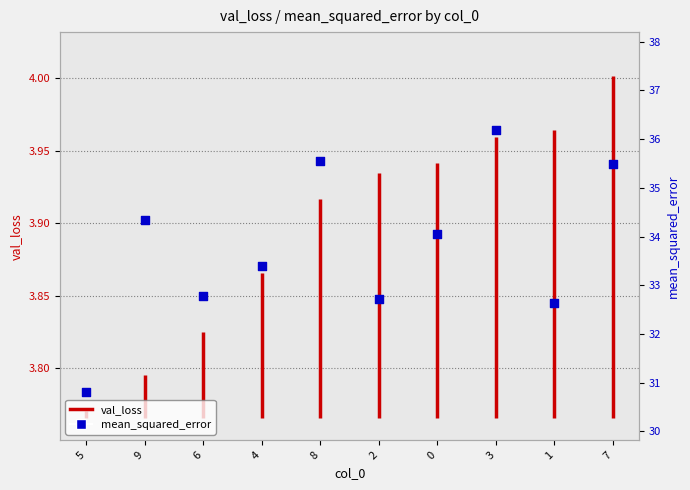

What is the change in value from 0 to 3?

+2.1